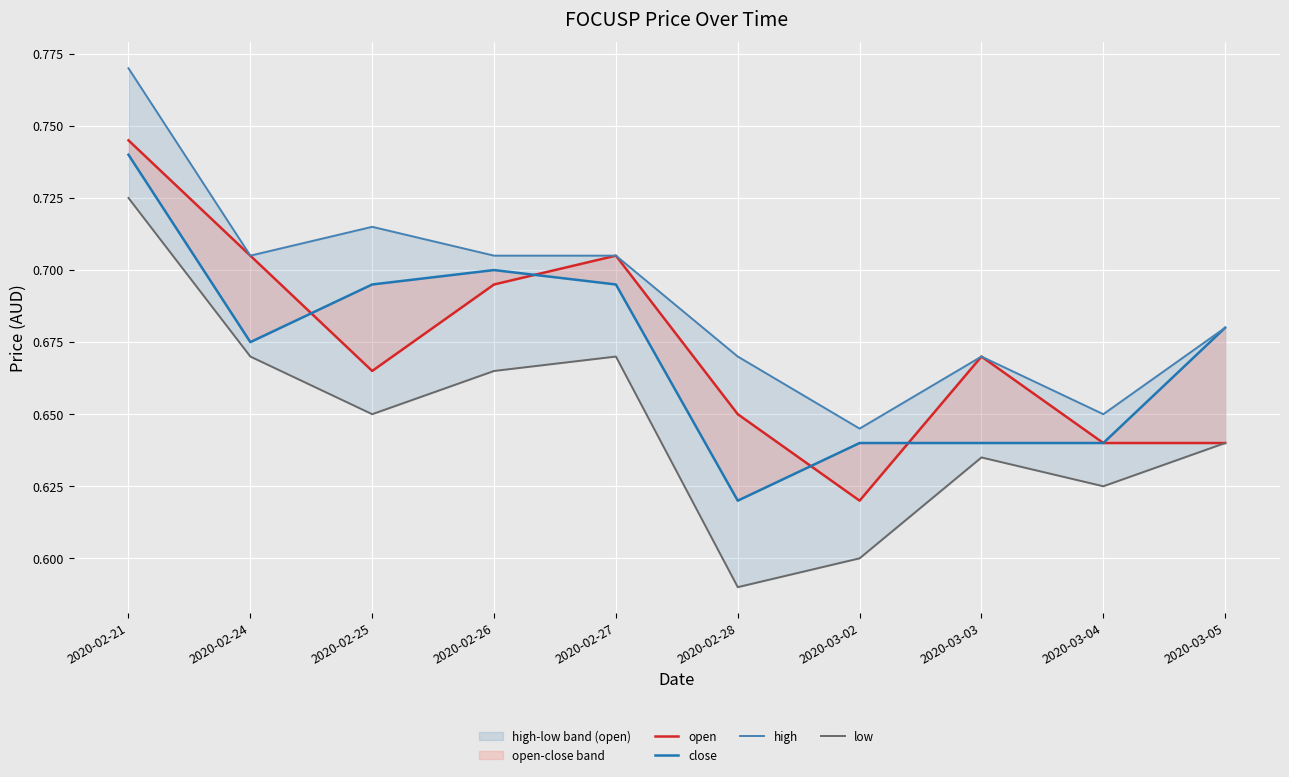

Rank the series at 2020-02-24 from lowest to highest value.

low, close, open, high